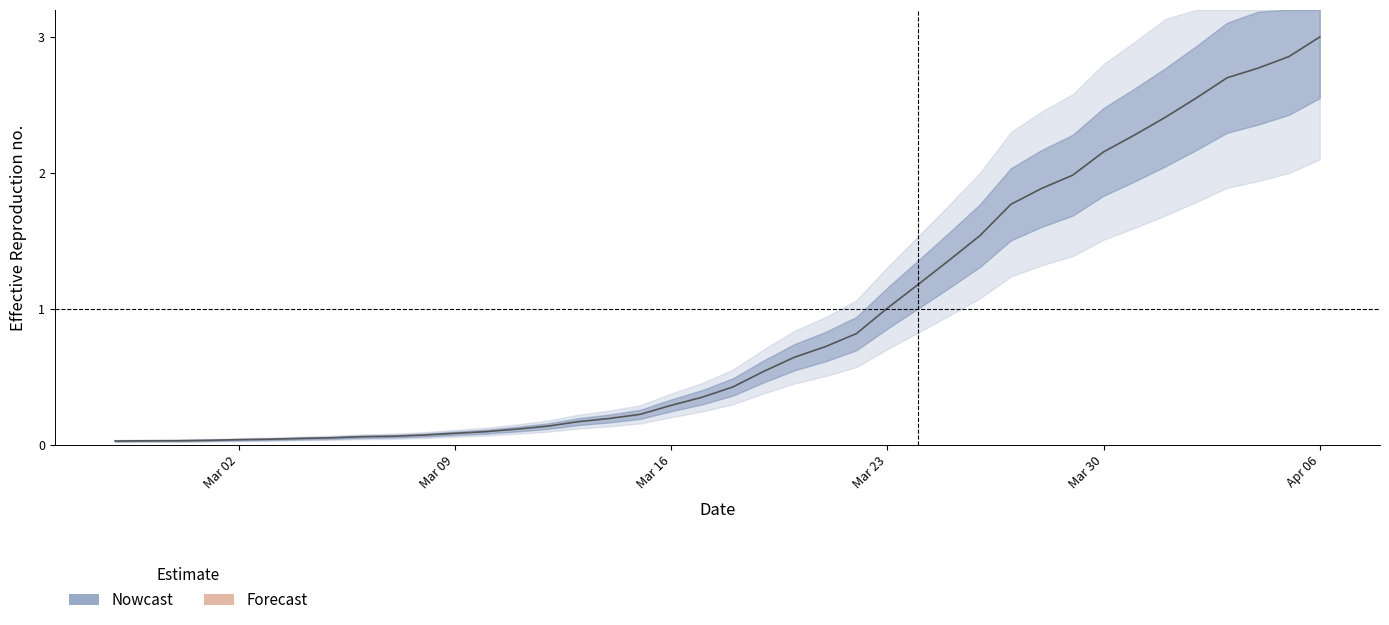

True or false: the data has more than 1 interior local peaks.

False